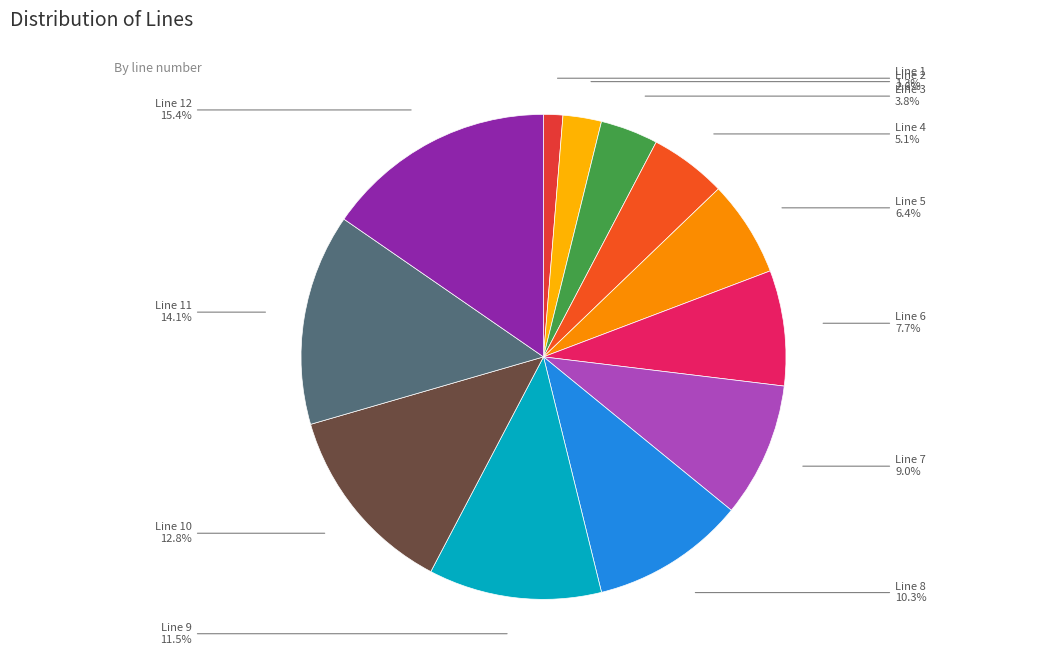

What percentage is the Line 12 slice, to the nearest percent?

15%